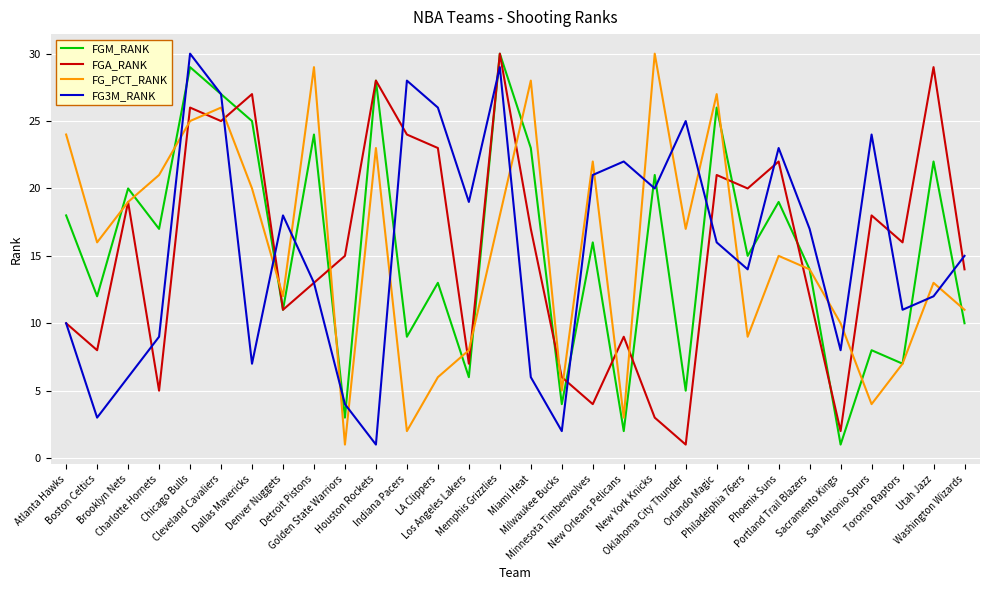

What is the minimum value shown in the chart?

1